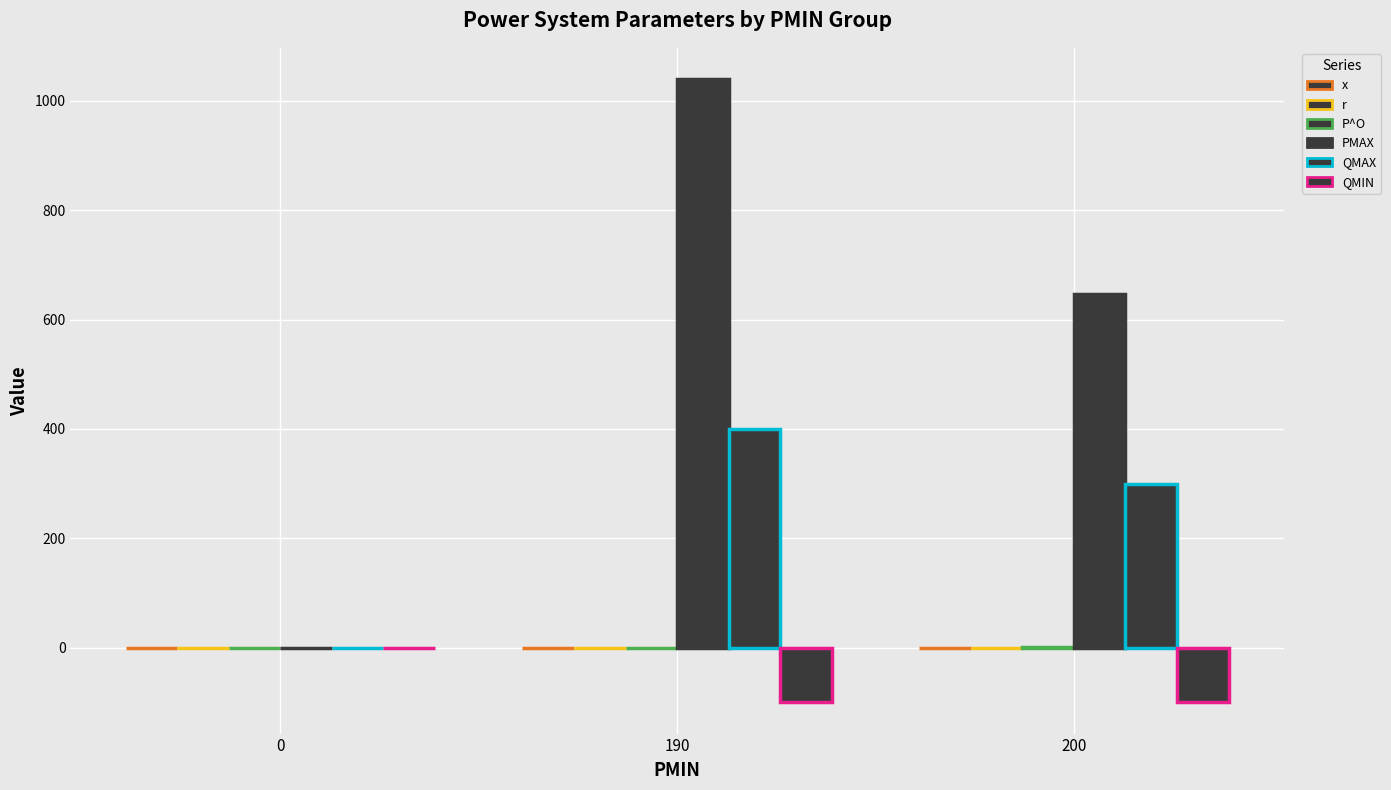

At how many categories does at least one series exceed 100?

2